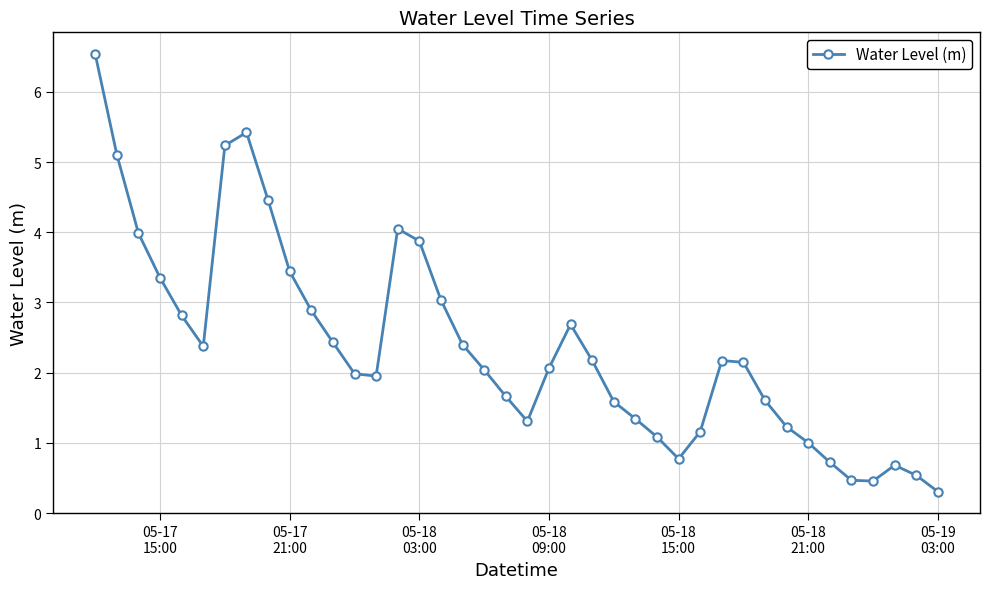

What is the value of the 29th point from the left?

1.2